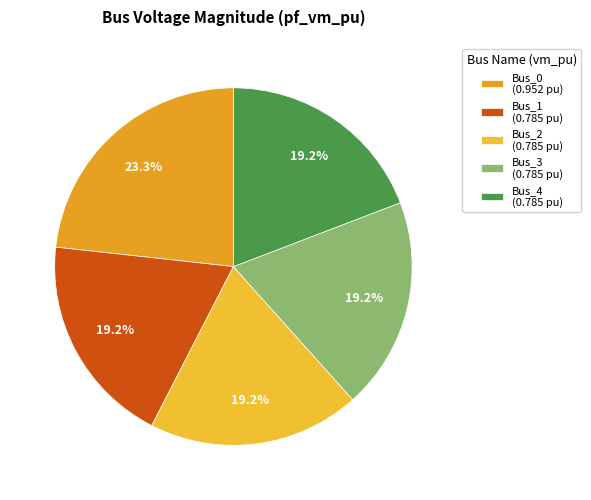

What is the change in value from Bus_0 to Bus_1?

-0.2